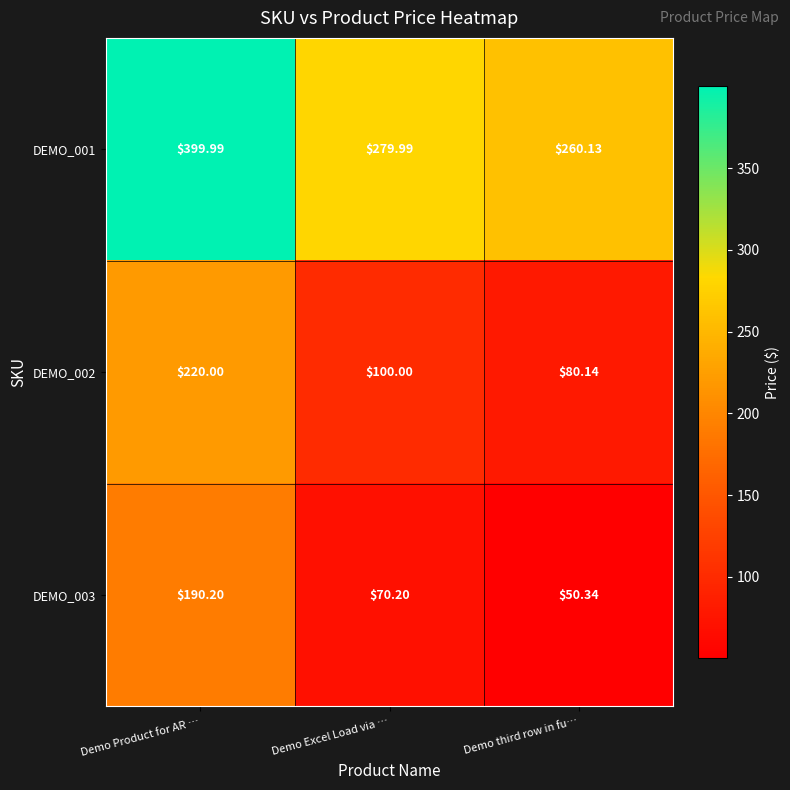

Where does the DEMO_002 series first go above 100?

Demo Product for AR …